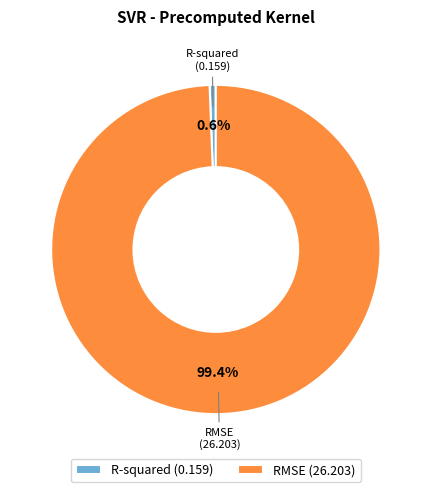

To the nearest percent, what is the combined percentage of RMSE and R-squared?

100%